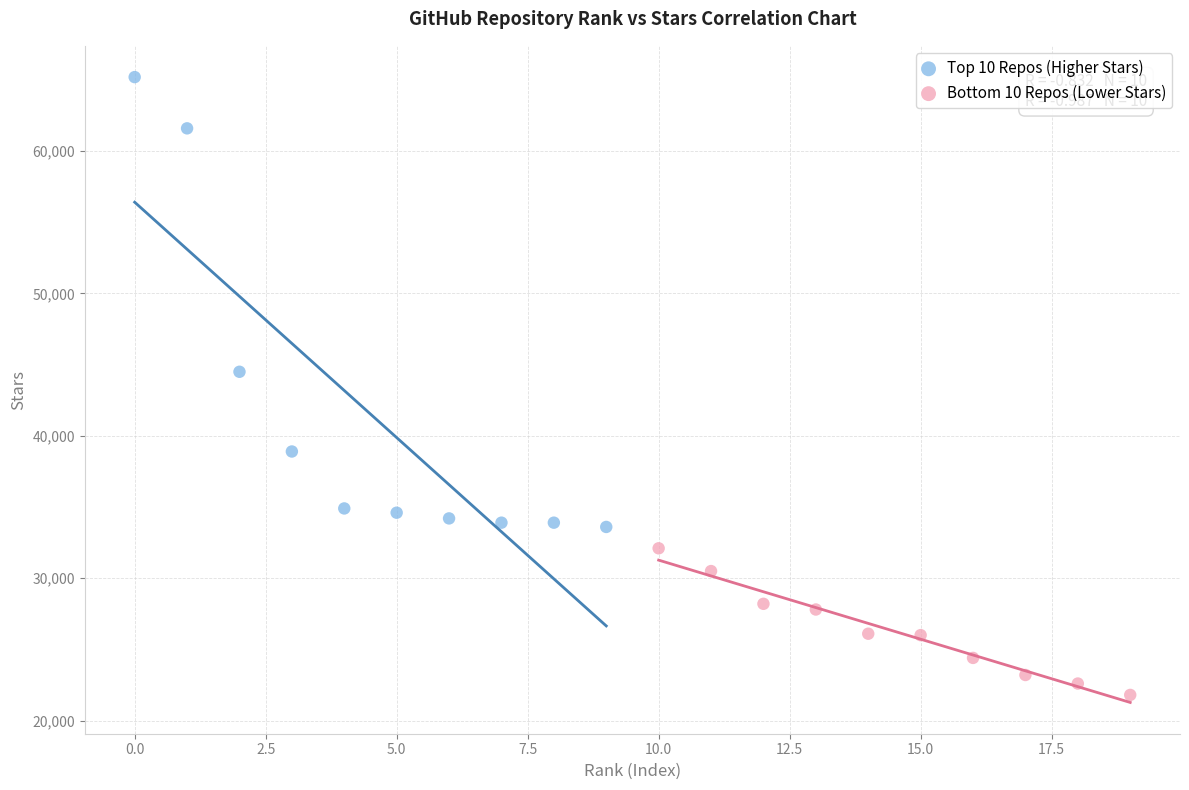

Which series has the largest Y range (max minus min)?

Top 10 Repos (Higher Stars)